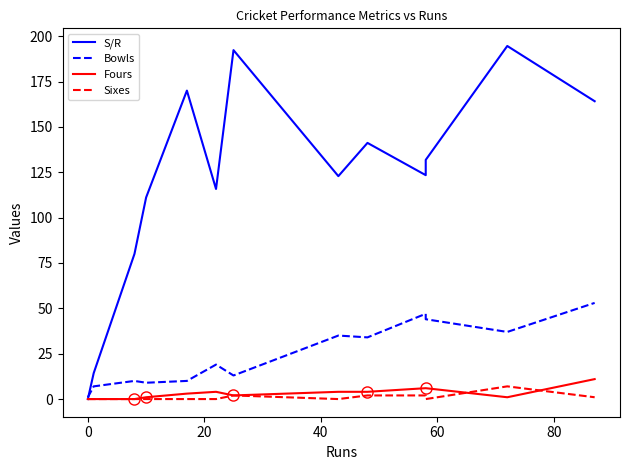

The value of Sixes at 60 is 4.9. True or false?

False